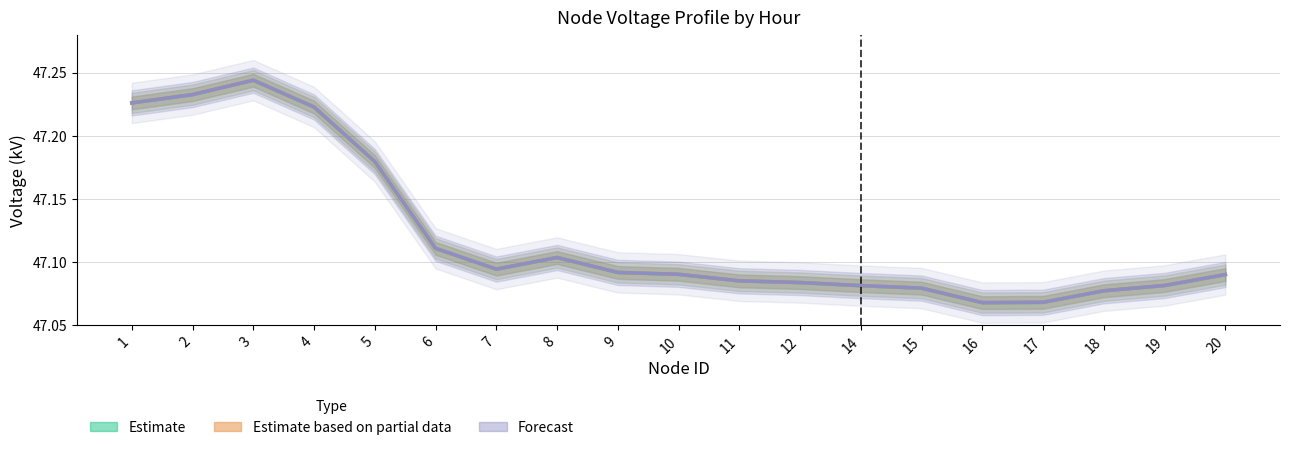

Reading left to right, transcribe all the data shown in this chart.

0:00 (Estimate): 47.2	47.2	47.2	47.2	47.2	47.1	47.1	47.1	47.1	47.1	47.1	47.1	47.1	47.1	47.1	47.1	47.1	47.1	47.1
2:00 (Partial): 47.2	47.2	47.2	47.2	47.2	47.1	47.1	47.1	47.1	47.1	47.1	47.1	47.1	47.1	47.1	47.1	47.1	47.1	47.1
4:00 (Forecast): 47.2	47.2	47.2	47.2	47.2	47.1	47.1	47.1	47.1	47.1	47.1	47.1	47.1	47.1	47.1	47.1	47.1	47.1	47.1